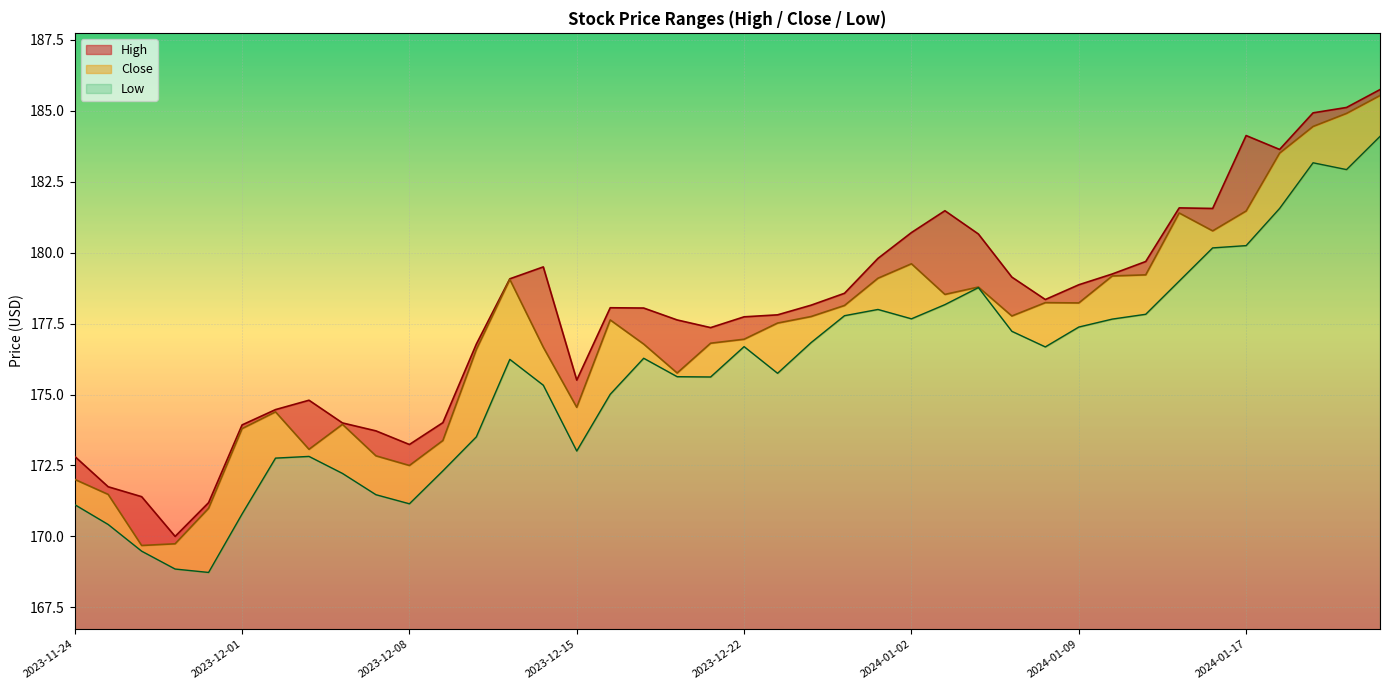

True or false: Low and High cross at least once.

False